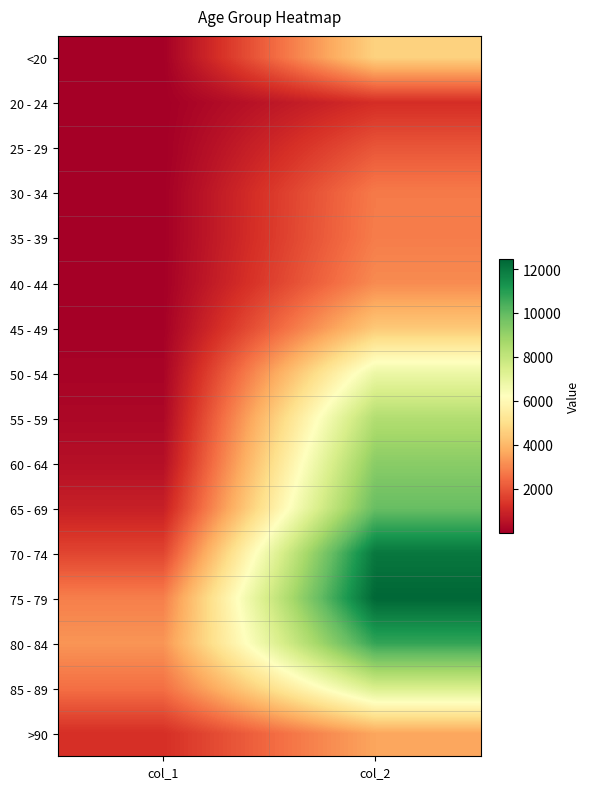

At col_1, list the series in order from smallest to largest.

25 - 29, 20 - 24, 30 - 34, <20, 35 - 39, 40 - 44, 45 - 49, 50 - 54, 55 - 59, 60 - 64, 65 - 69, >90, 70 - 74, 85 - 89, 75 - 79, 80 - 84